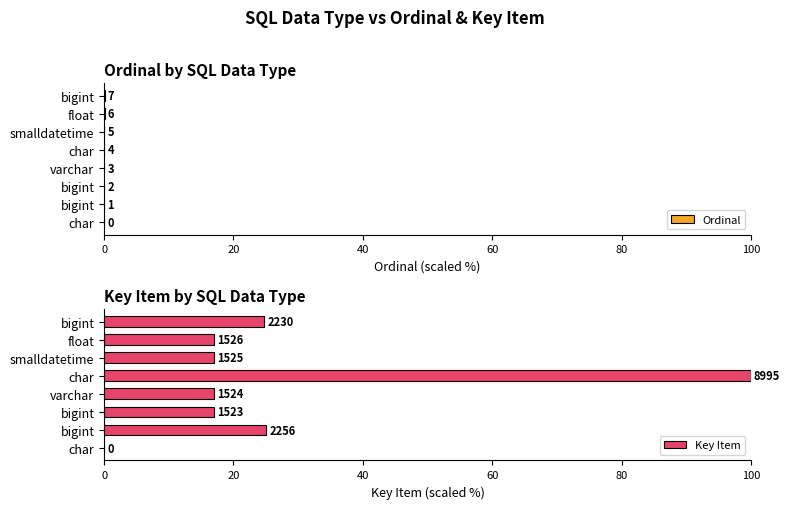

Rank the series by their maximum value, from lowest to highest.

Ordinal, Key Item